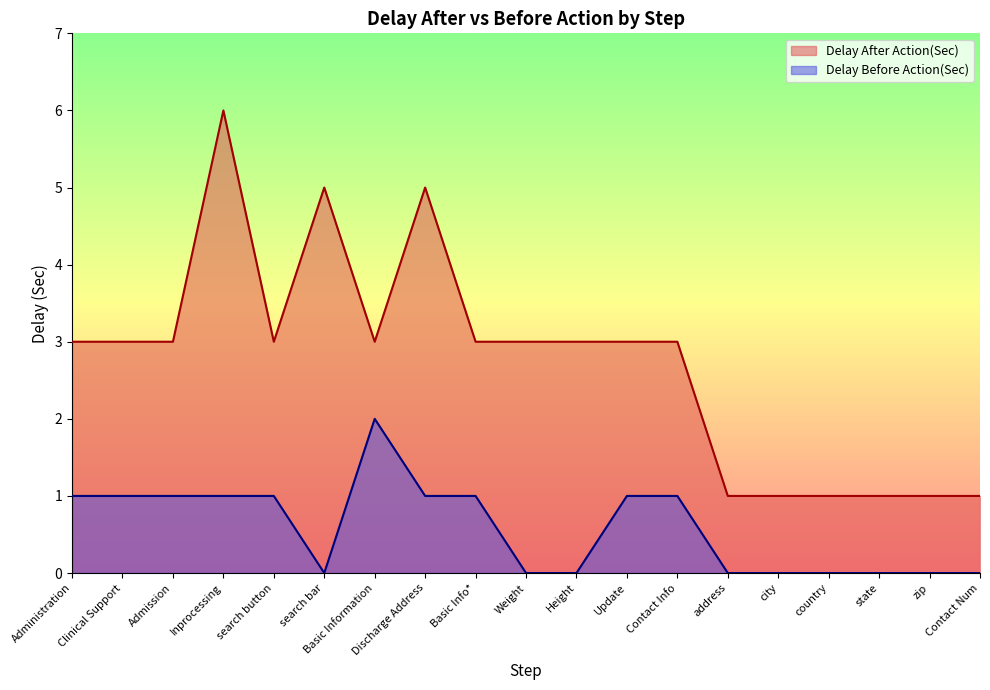

What is the average value of the Delay Before Action(Sec) series?

1